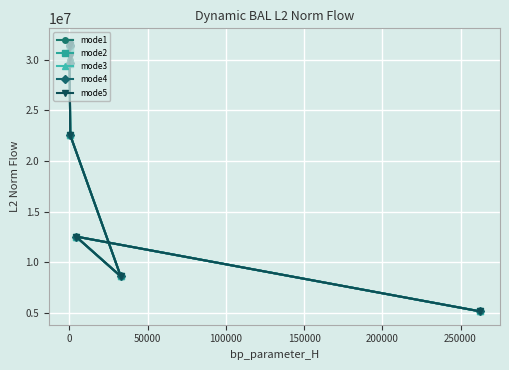

What is the value of the mode1 point at the 5th from the left?

12527387.6